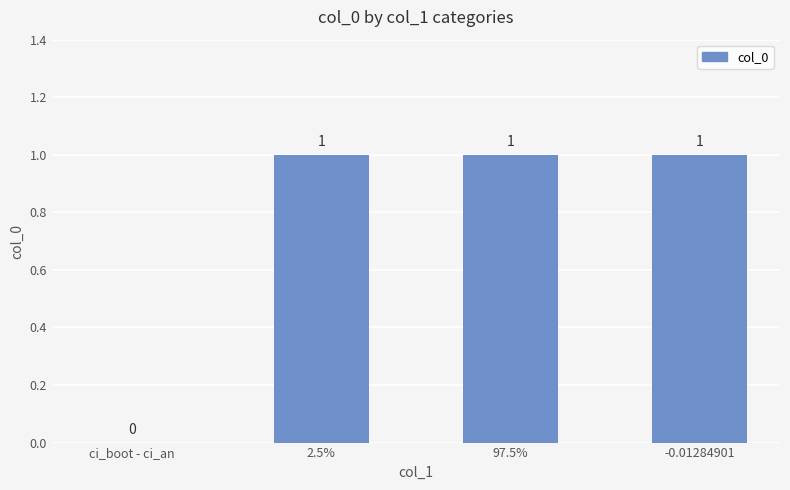

Read the value at 2.5%.

1